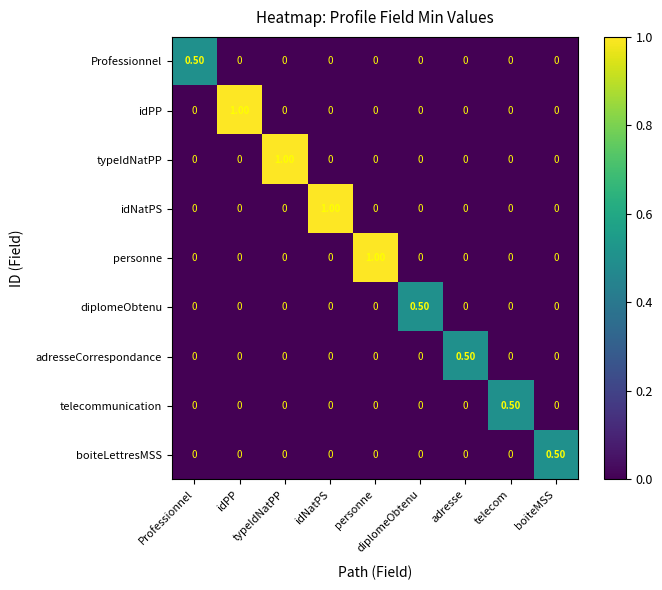

At how many categories does at least one series exceed 0?

9